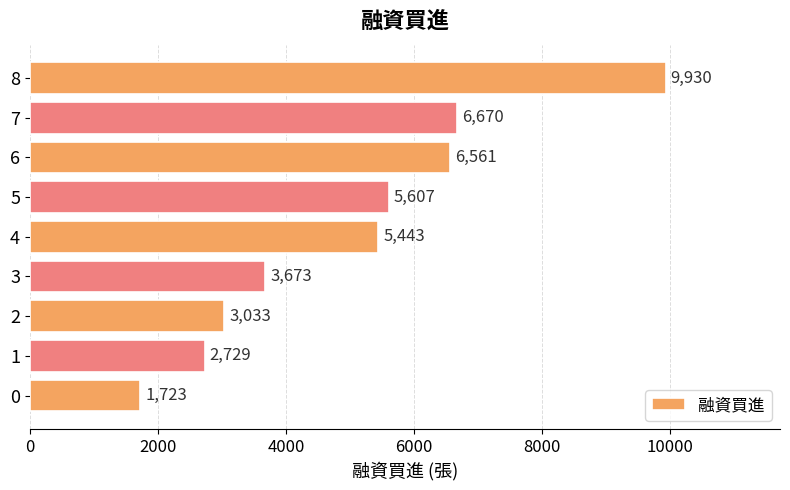

List the labels in order of value, largest first.

8, 7, 6, 5, 4, 3, 2, 1, 0